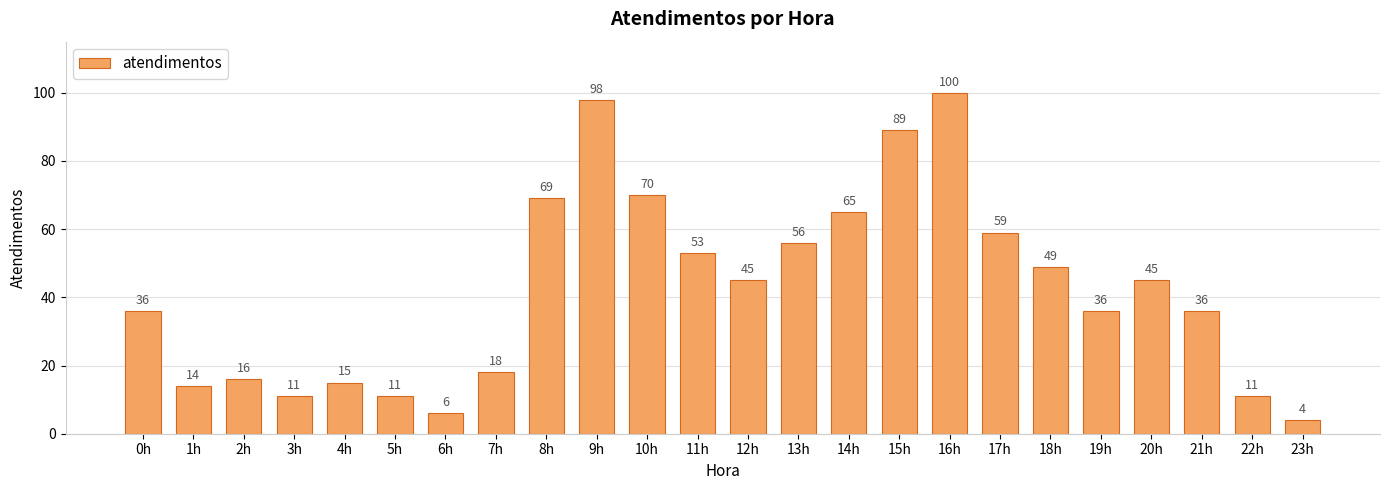

How many bars are there in total?

24